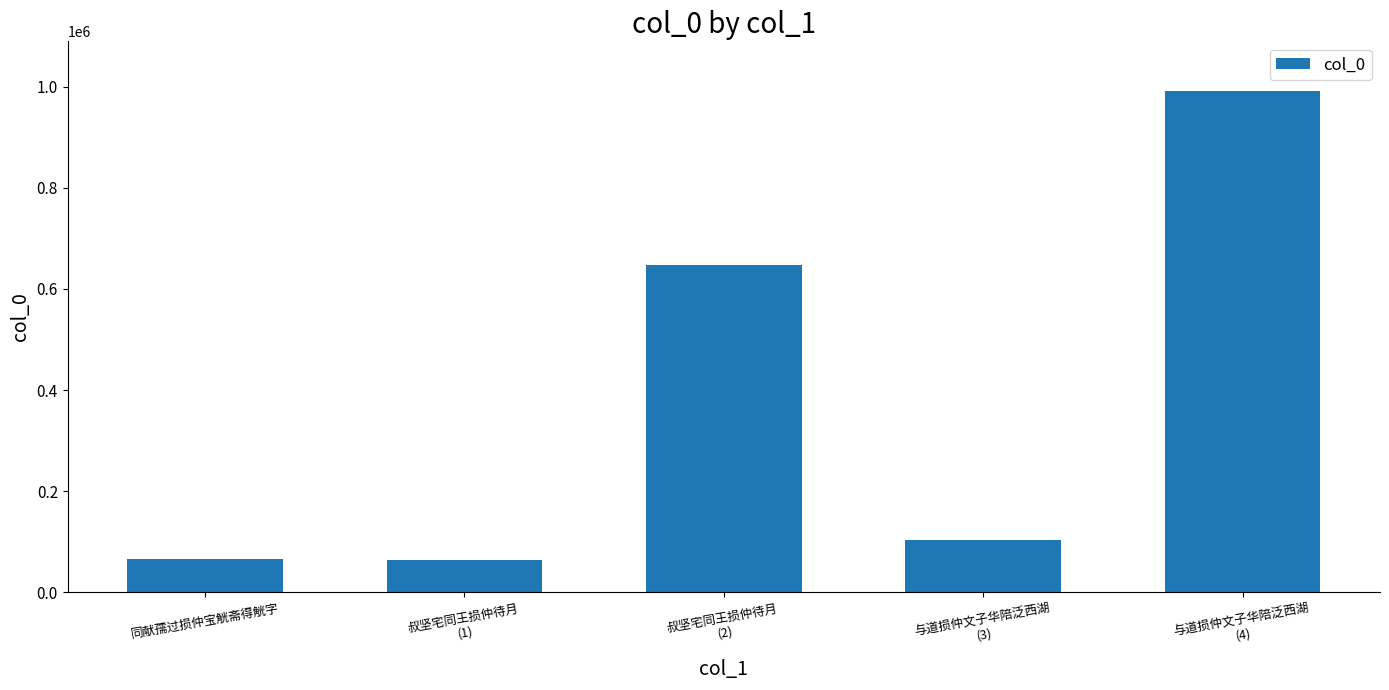

Where is the data nearest to the value 527099?

叔坚宅同王损仲待月
(2)